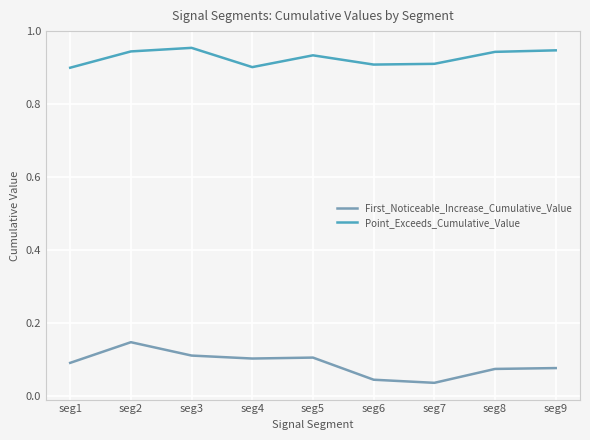

Rank the series at seg1 from lowest to highest value.

First_Noticeable_Increase_Cumulative_Value, Point_Exceeds_Cumulative_Value